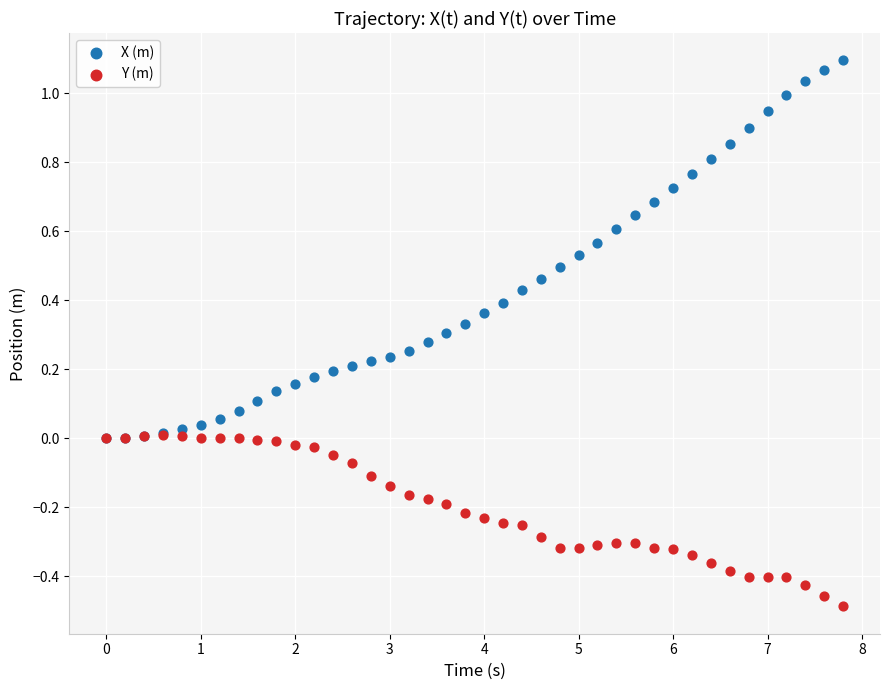

What are all the series names shown in the legend?

X (m), Y (m)